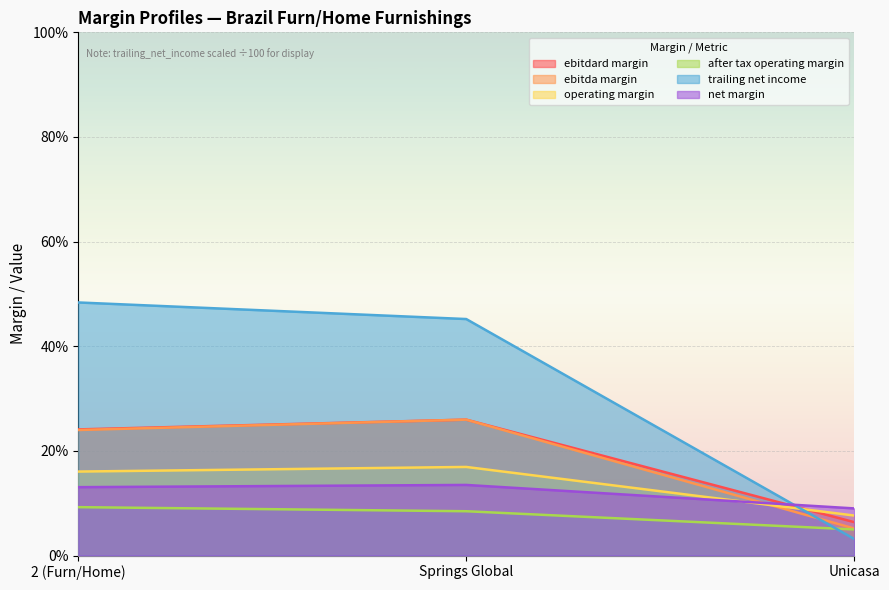

What are all the series names shown in the legend?

ebitdard margin, ebitda margin, operating margin, after tax operating margin, trailing net income, net margin